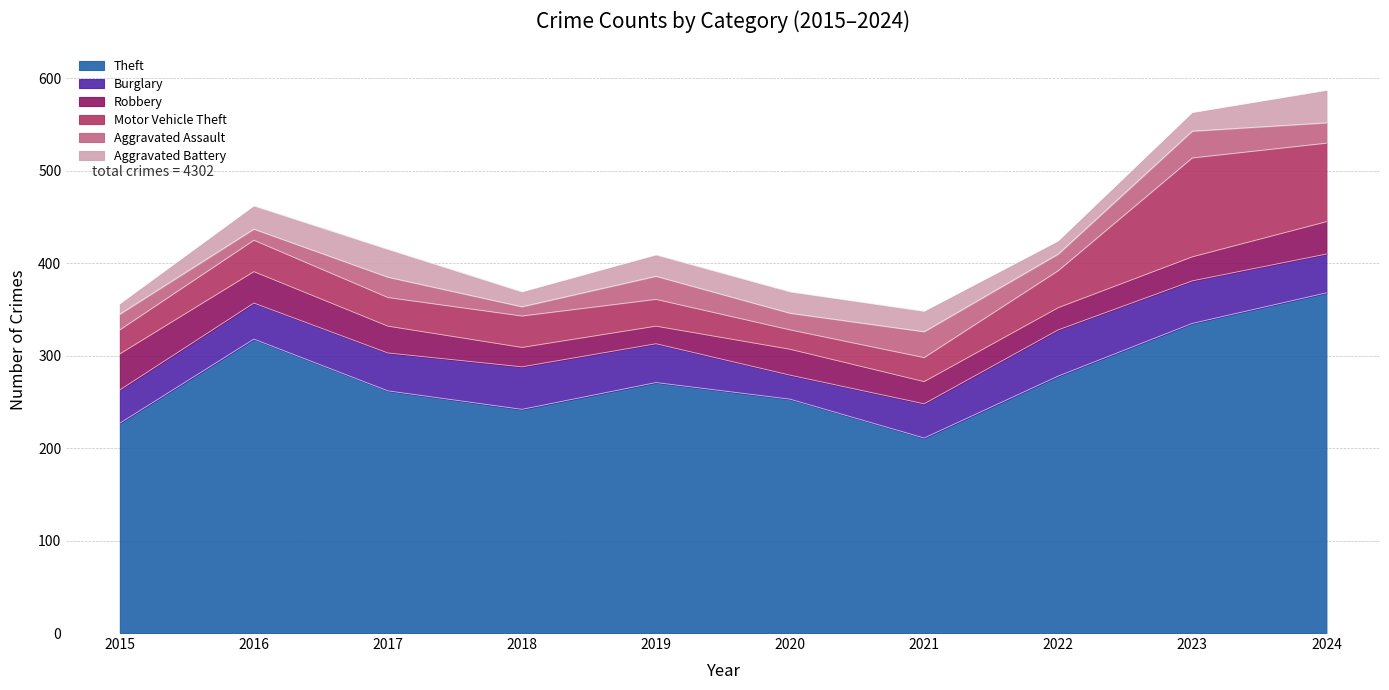

What is the approximate value of Theft at 2017, to the nearest 5?

260